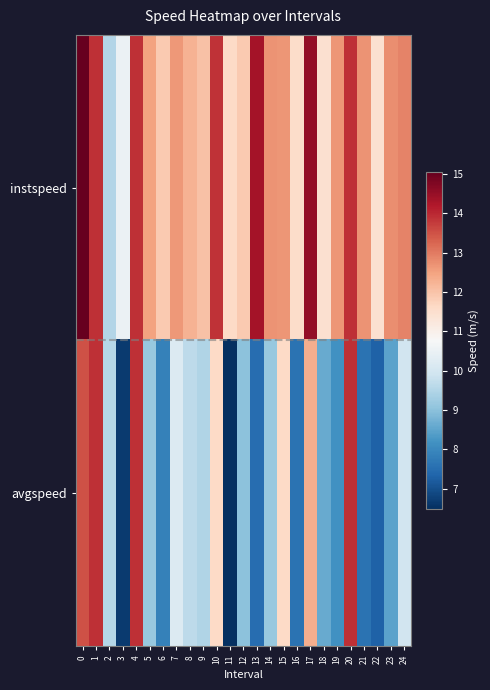

What is the maximum value shown in the chart?

15.1